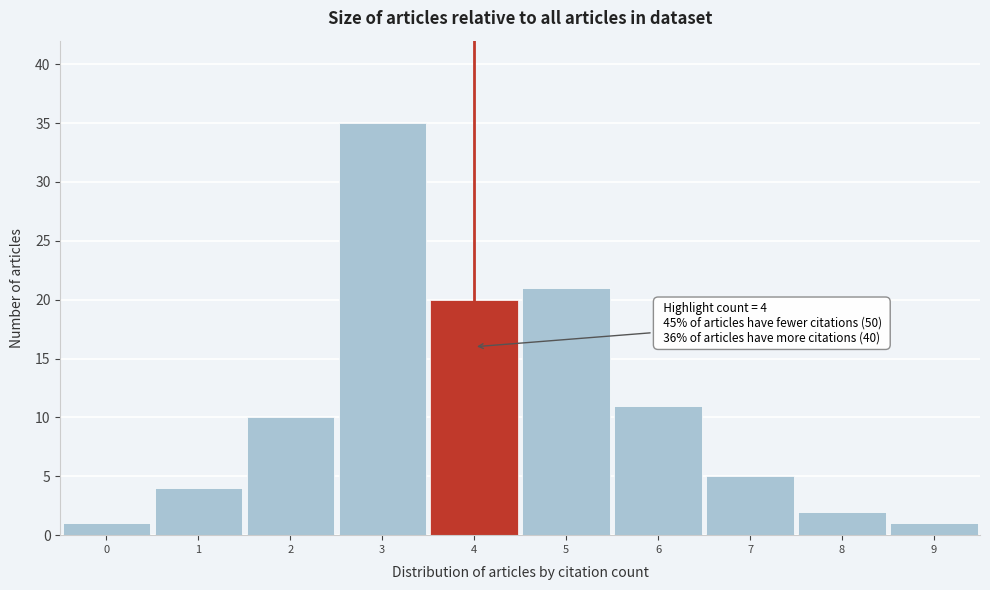

Reading right to left, list all the values displayed in this chart.

9=1	8=2	7=5	6=11	5=21	4=20	3=35	2=10	1=4	0=1